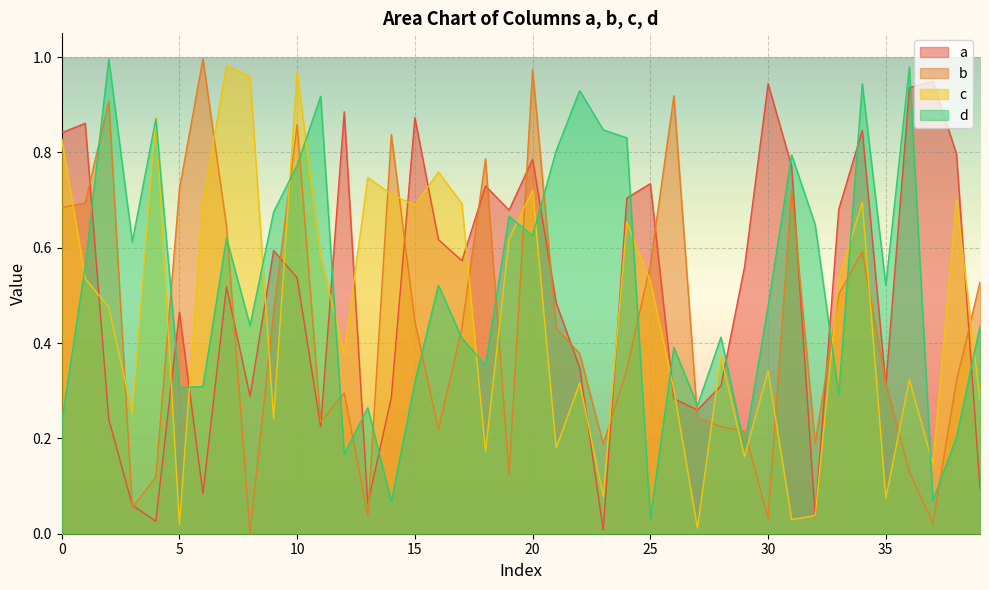

Reading left to right, transcribe all the data shown in this chart.

a: 0=0.8	1=0.9	2=0.2	3=0.1	4=0.0	5=0.5	6=0.1	7=0.5	8=0.3	9=0.6	10=0.5	11=0.2	12=0.9	13=0.1	14=0.3	15=0.9	16=0.6	17=0.6	18=0.7	19=0.7	20=0.8	21=0.5	22=0.3	23=0.0	24=0.7	25=0.7	26=0.3	27=0.3	28=0.3	29=0.6	30=0.9	31=0.8	32=0.0	33=0.7	34=0.8	35=0.3	36=0.9	37=0.9	38=0.8	39=0.1
b: 0=0.7	1=0.7	2=0.9	3=0.1	4=0.1	5=0.7	6=1.0	7=0.6	8=0.0	9=0.5	10=0.9	11=0.2	12=0.3	13=0.0	14=0.8	15=0.4	16=0.2	17=0.4	18=0.8	19=0.1	20=1.0	21=0.4	22=0.4	23=0.2	24=0.3	25=0.6	26=0.9	27=0.2	28=0.2	29=0.2	30=0.0	31=0.7	32=0.2	33=0.5	34=0.6	35=0.3	36=0.1	37=0.0	38=0.3	39=0.5
c: 0=0.8	1=0.5	2=0.5	3=0.3	4=0.9	5=0.0	6=0.7	7=1.0	8=1.0	9=0.2	10=1.0	11=0.6	12=0.4	13=0.7	14=0.7	15=0.7	16=0.8	17=0.7	18=0.2	19=0.6	20=0.7	21=0.2	22=0.3	23=0.1	24=0.7	25=0.5	26=0.3	27=0.0	28=0.4	29=0.2	30=0.3	31=0.0	32=0.0	33=0.5	34=0.7	35=0.1	36=0.3	37=0.1	38=0.7	39=0.3
d: 0=0.2	1=0.6	2=1.0	3=0.6	4=0.9	5=0.3	6=0.3	7=0.6	8=0.4	9=0.7	10=0.8	11=0.9	12=0.2	13=0.3	14=0.1	15=0.3	16=0.5	17=0.4	18=0.4	19=0.7	20=0.6	21=0.8	22=0.9	23=0.8	24=0.8	25=0.0	26=0.4	27=0.3	28=0.4	29=0.2	30=0.5	31=0.8	32=0.6	33=0.3	34=0.9	35=0.5	36=1.0	37=0.1	38=0.2	39=0.4